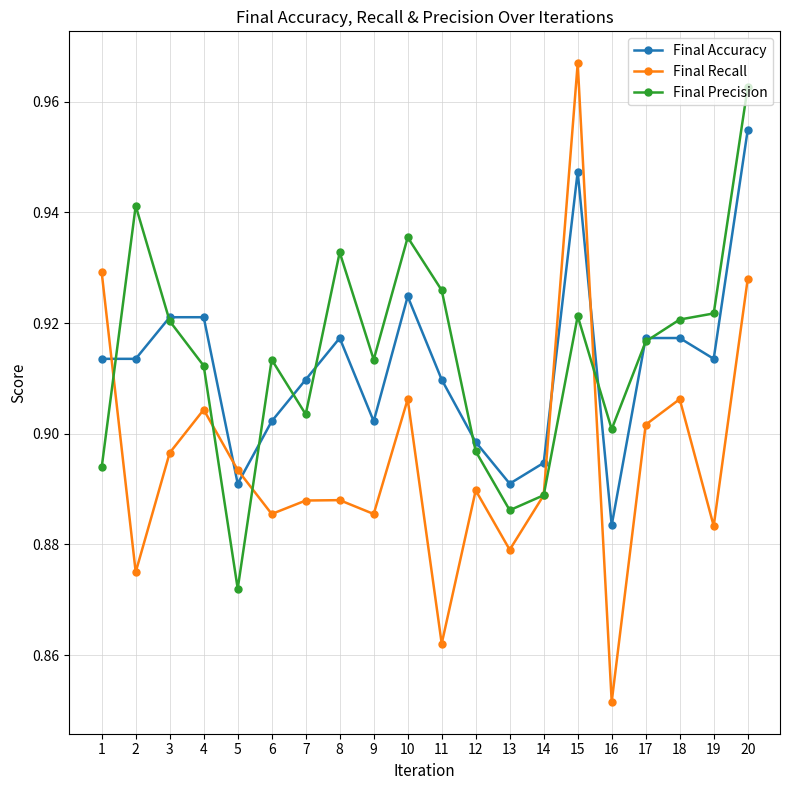

List the series in order of their peak value, lowest first.

Final Accuracy, Final Precision, Final Recall